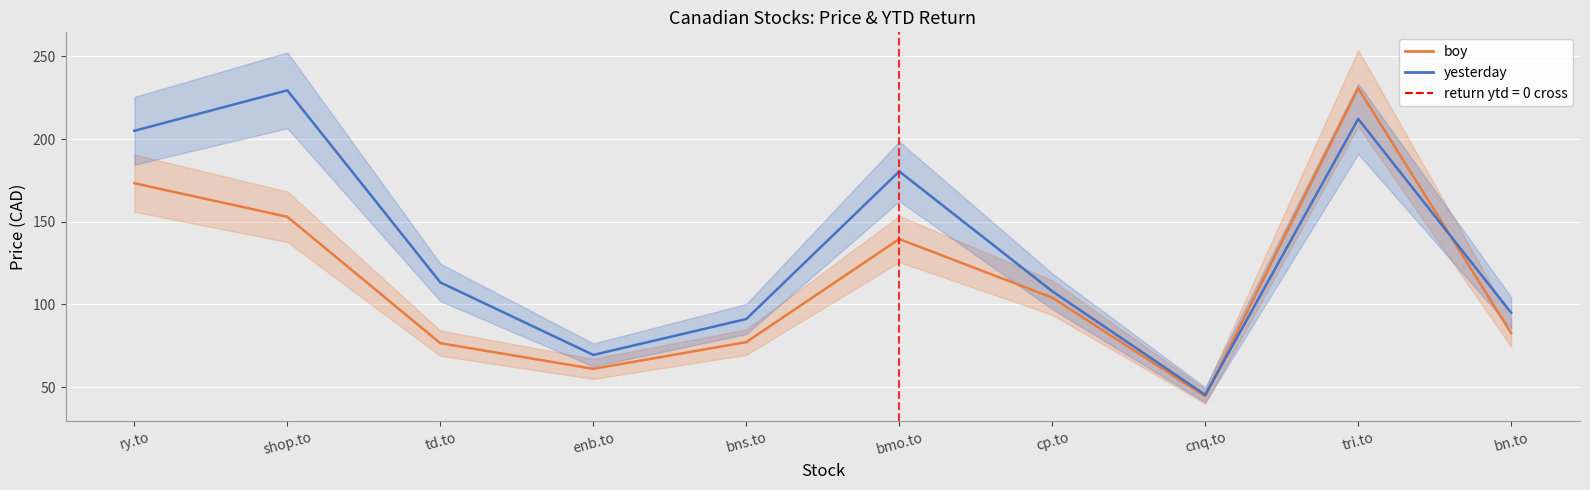

What is the total value across all series at tri.to?

443.0